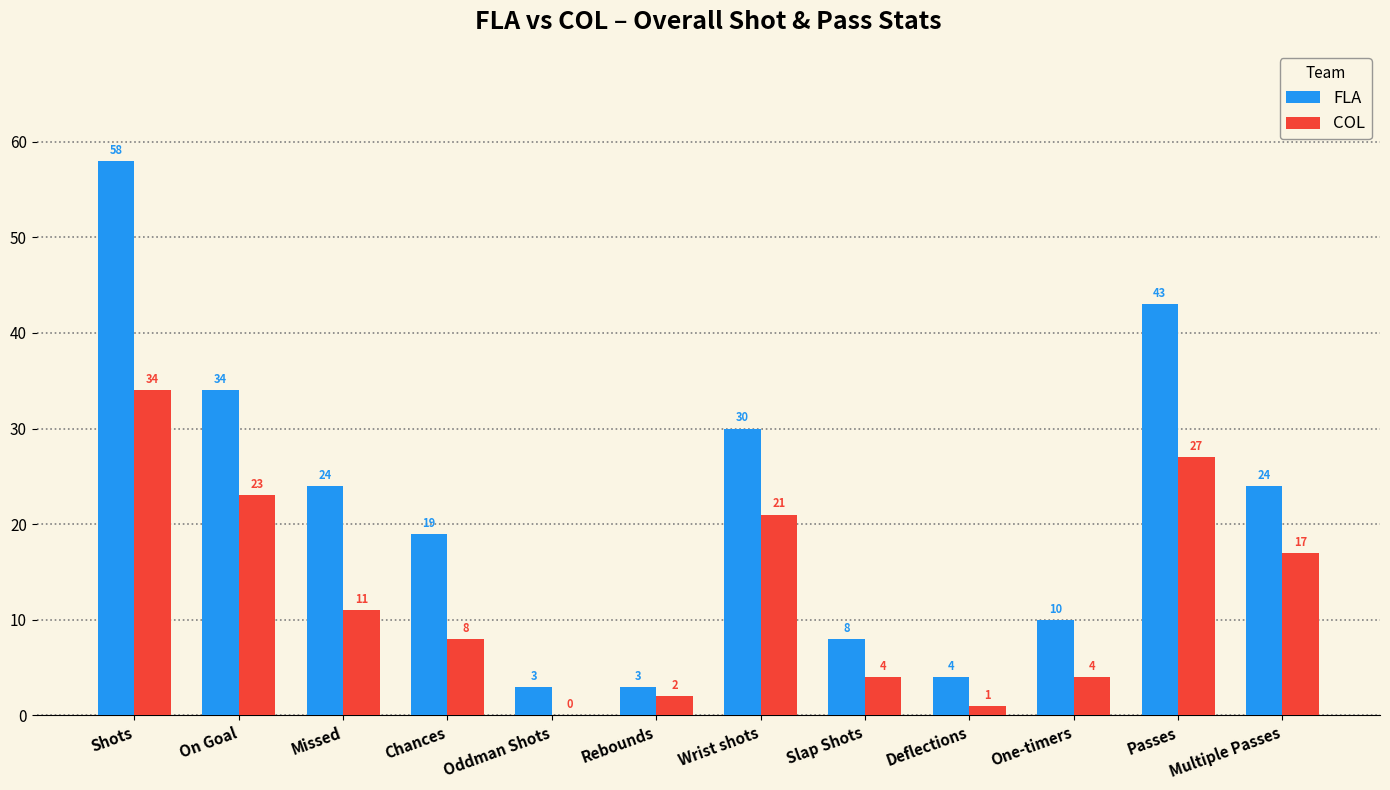

The value of COL at Missed is 11. True or false?

True